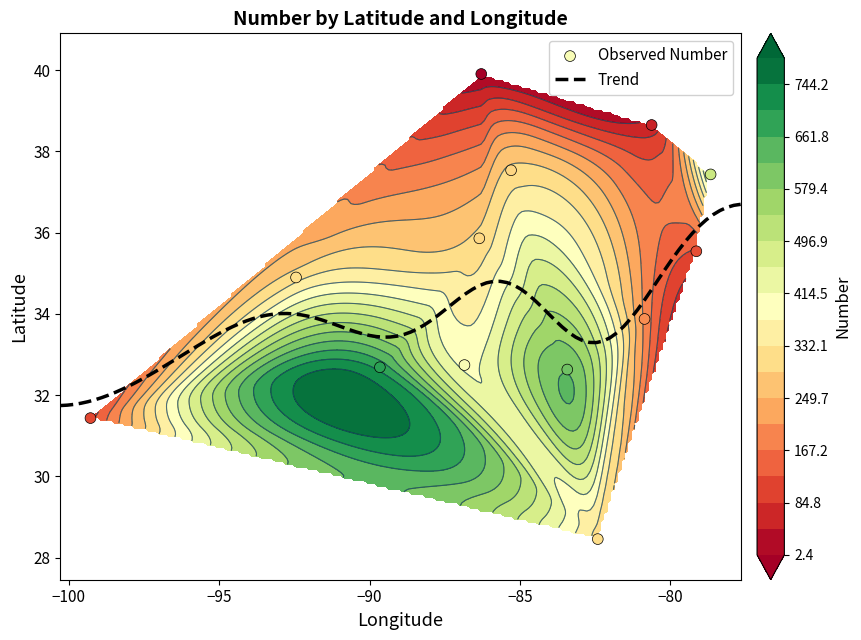

What is the minimum value for Trend?

31.7